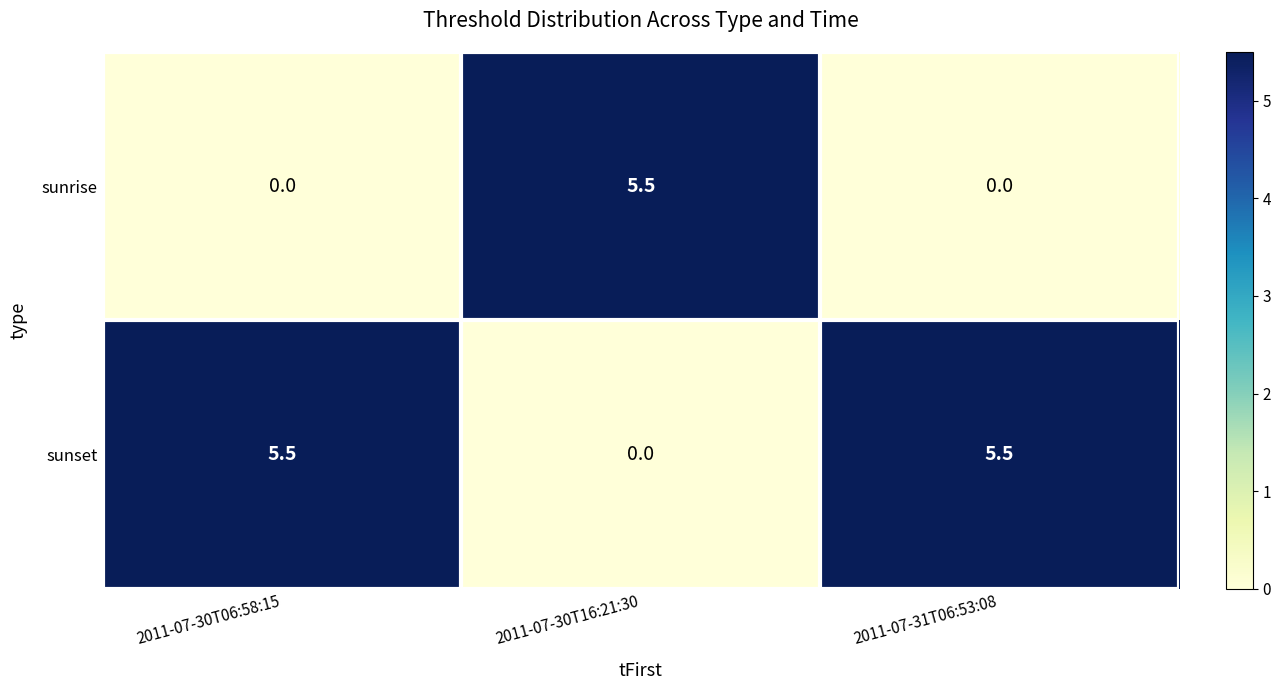

List the series in order of their overall mean, highest first.

sunset, sunrise